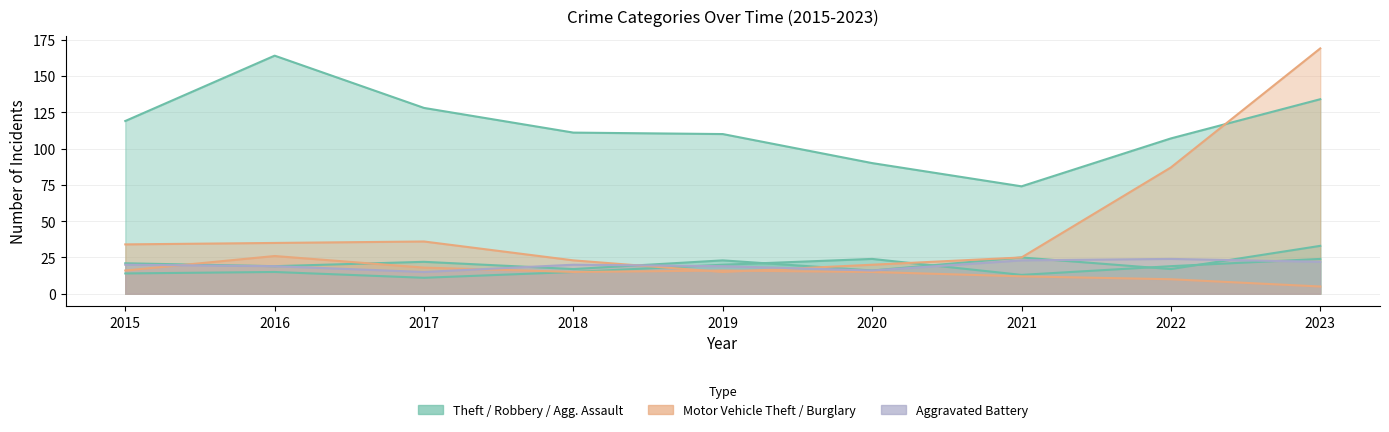

Between 2017 and 2023, which is larger?

2023